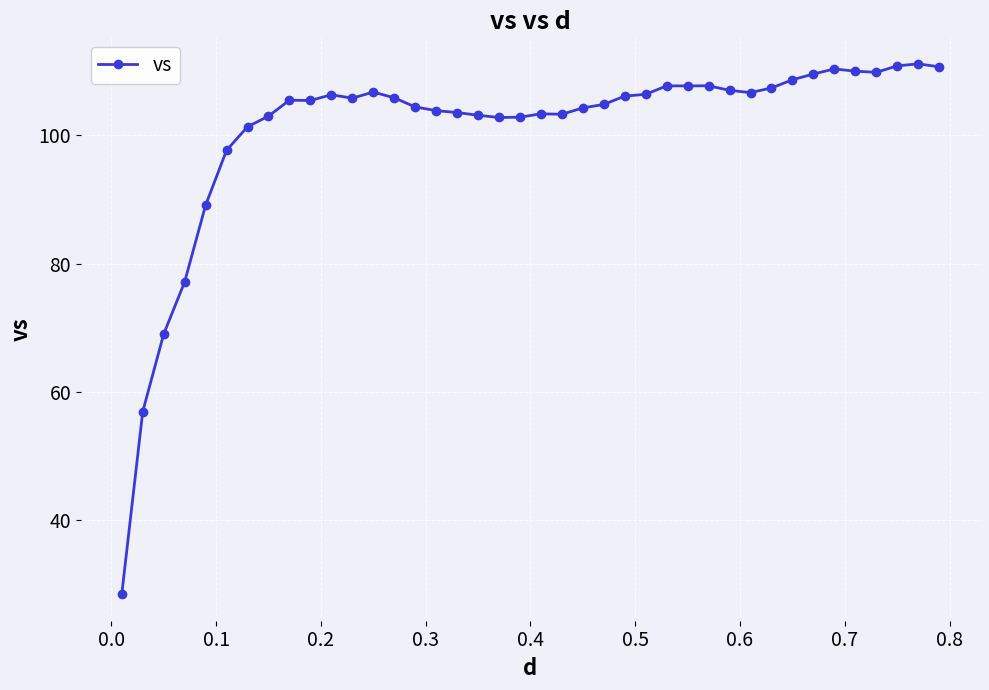

True or false: there are more than 2 points higher than both neighbors.

True